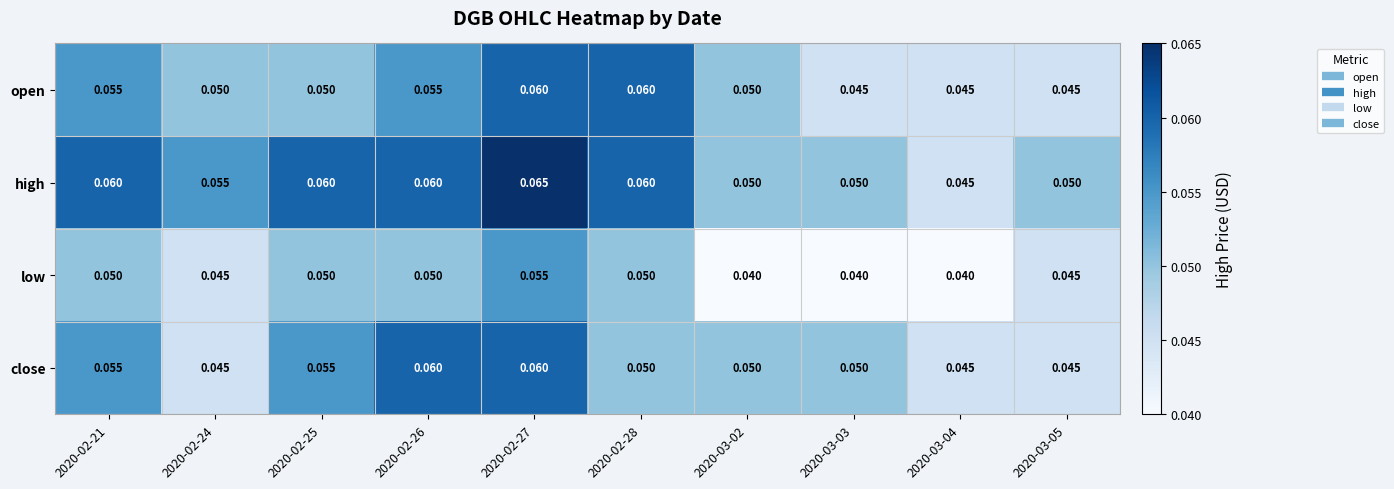

Which series has the largest total across all categories?

high